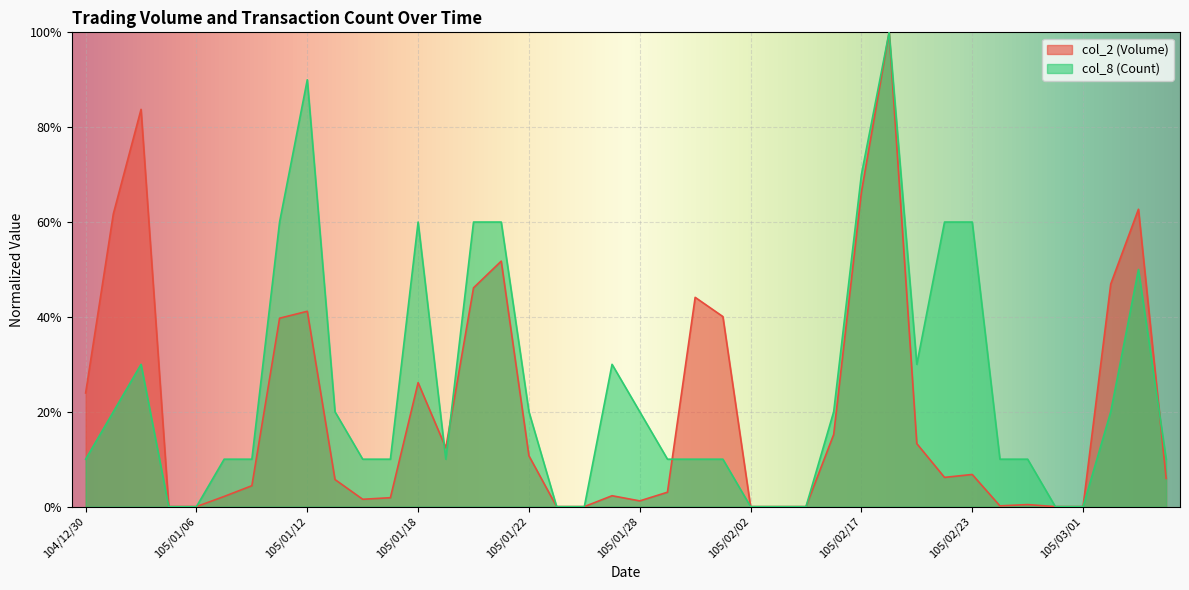

What position from the left is 105/01/14?

11